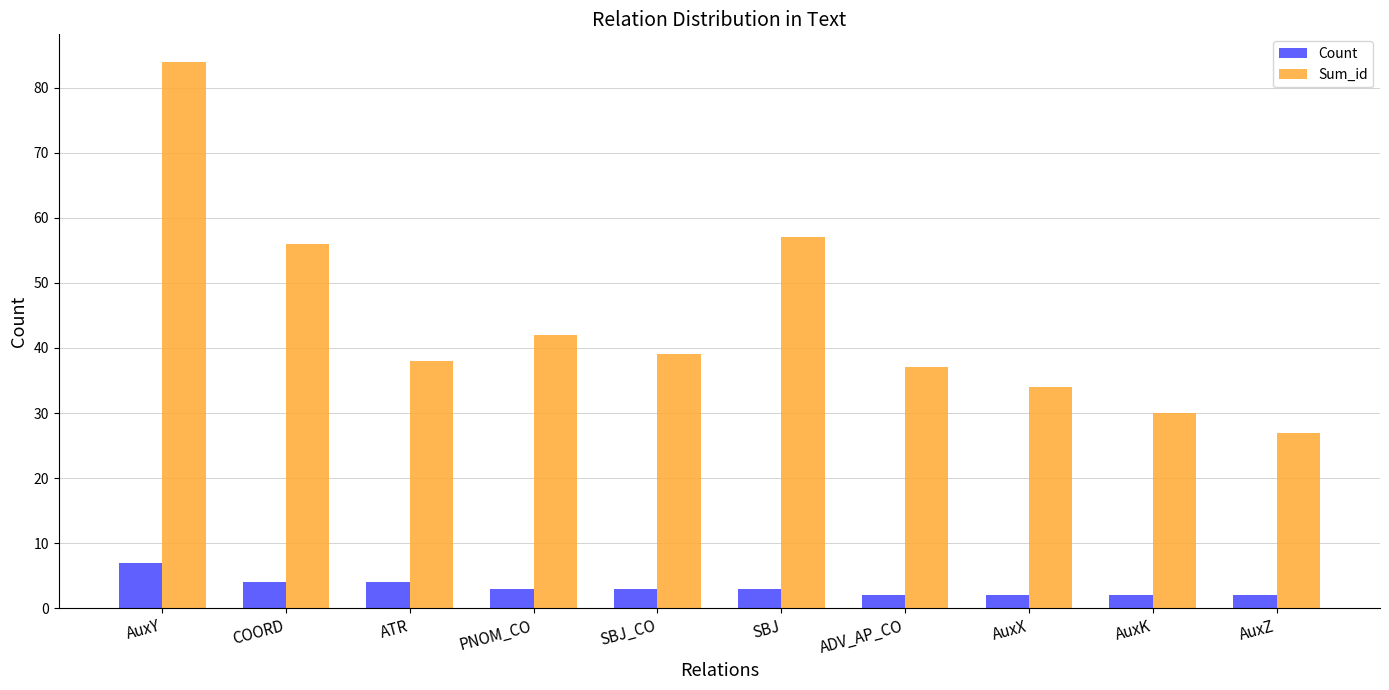

Rank the series by their maximum value, from lowest to highest.

Count, Sum_id